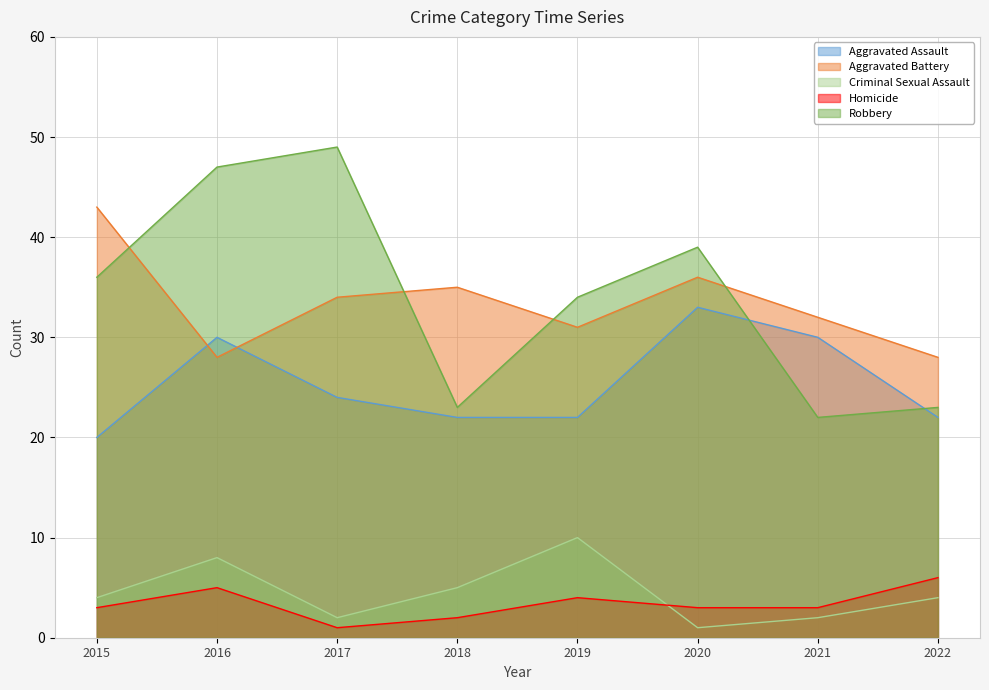

What is the value of the Aggravated Assault point at the 1st from the left?

20